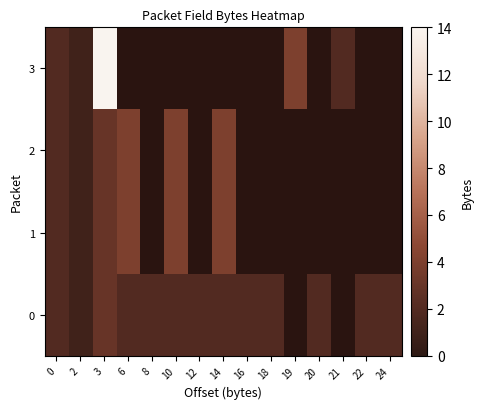

What is the difference between the second highest and minimum values in the 0 series?

1.0